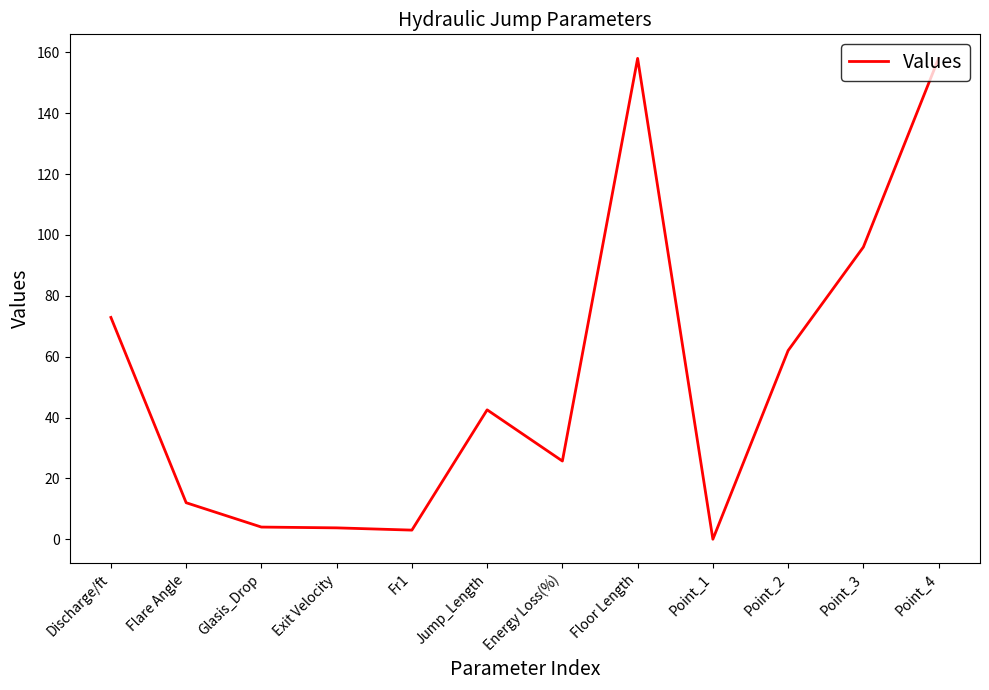

Is it true that the value at Point_2 is 43.0?

False